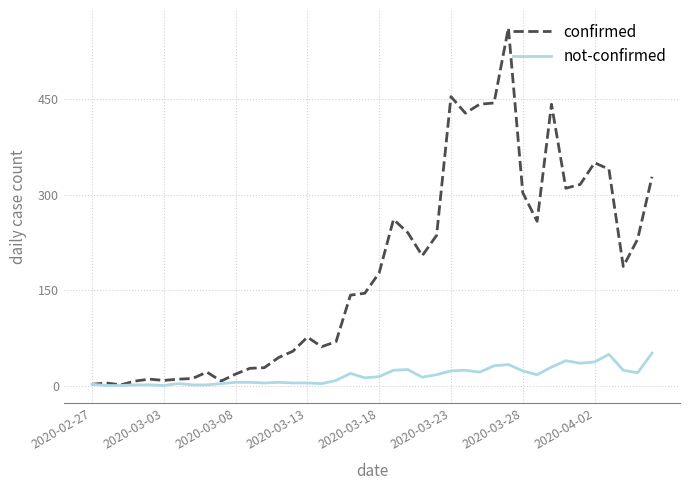

List the series in order of their overall mean, lowest first.

not-confirmed, confirmed